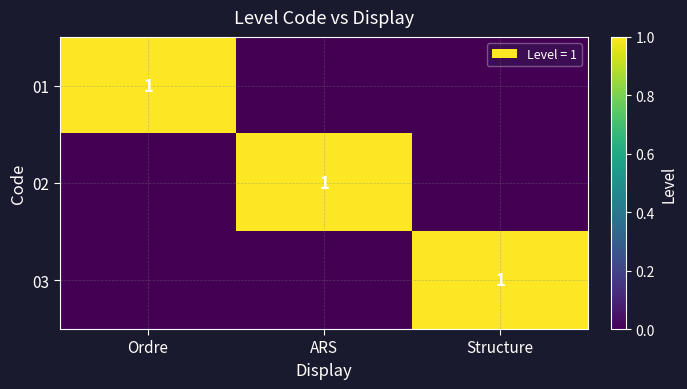

How many distinct data groups are displayed?

3